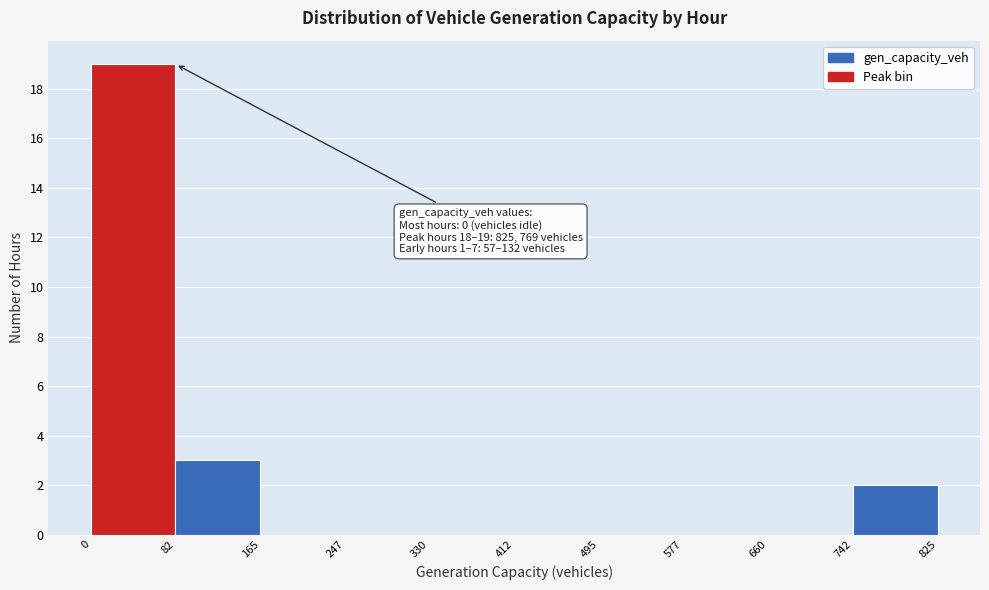

Which range on the x-axis has the tallest bar?

0 to 82